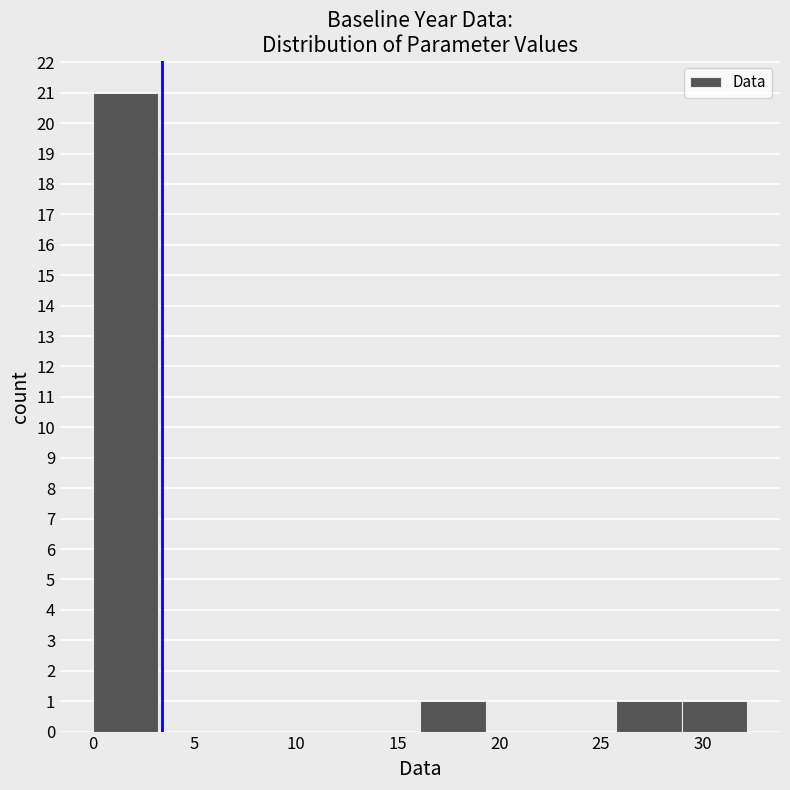

Reading left to right, transcribe this chart: for each bar, give the range it covers on the x-axis and its height. Neither the bar edges nor the heights are printed on the chart, so give them approximately, as read against the axes.

0.0 to 3.0: 21
3.0 to 6.5: 0
6.5 to 9.5: 0
9.5 to 13.0: 0
13.0 to 16.0: 0
16.0 to 19.5: 1
19.5 to 22.5: 0
22.5 to 26.0: 0
26.0 to 29.0: 1
29.0 to 32.0: 1